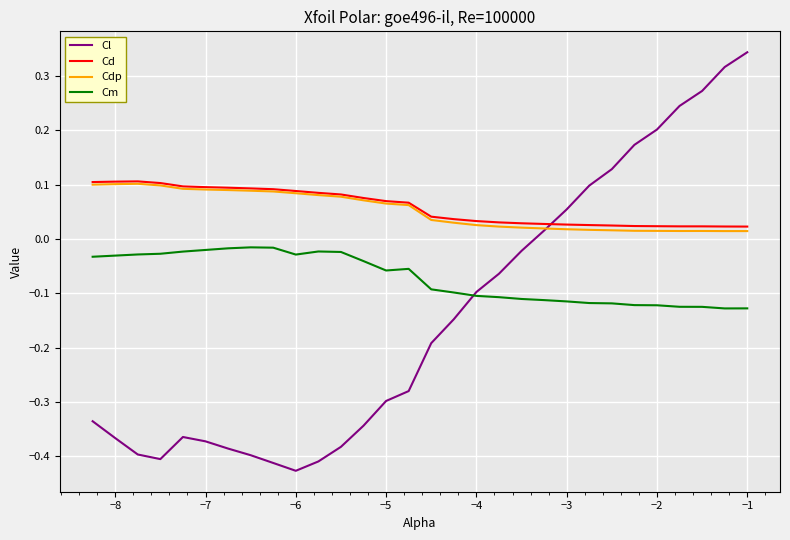

Which series has the widest spread of values?

Cl